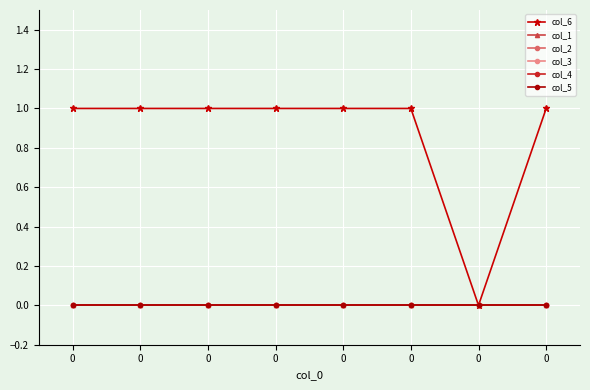

List the series in order of their peak value, highest first.

col_6, col_1, col_2, col_3, col_4, col_5